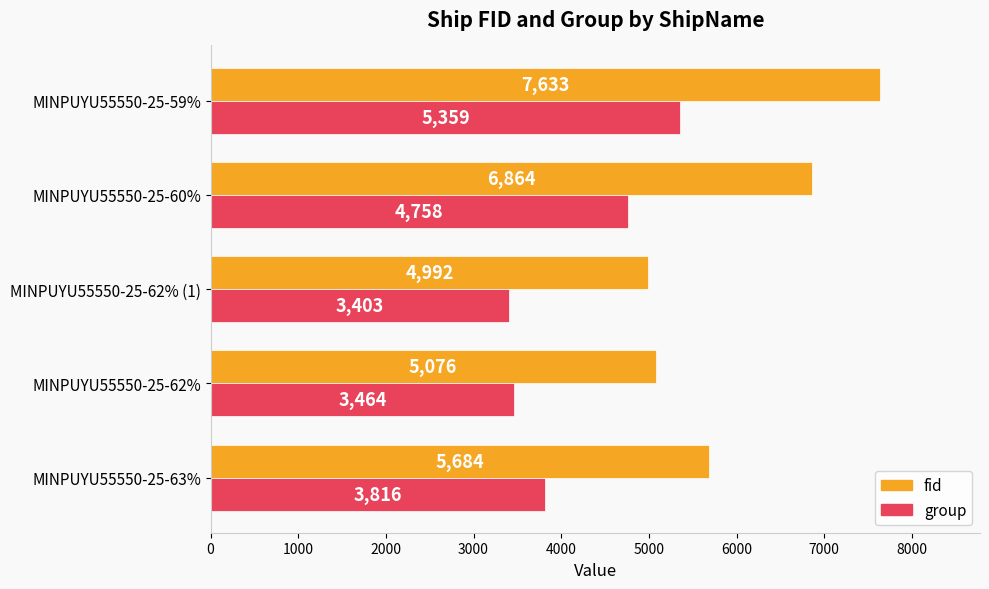

What is the difference between the second highest and minimum values in the fid series?

1872